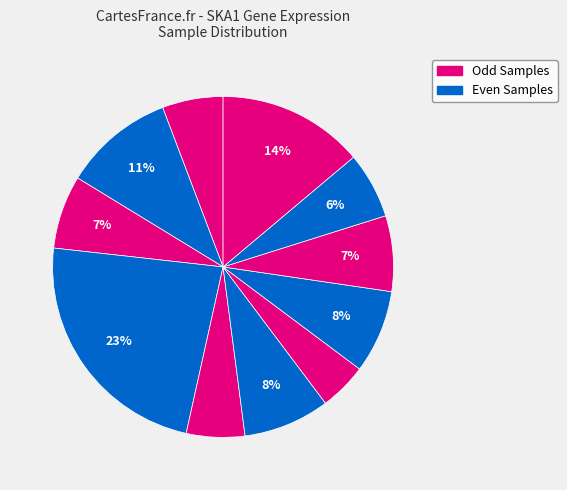

How many slices are in this pie chart?

11